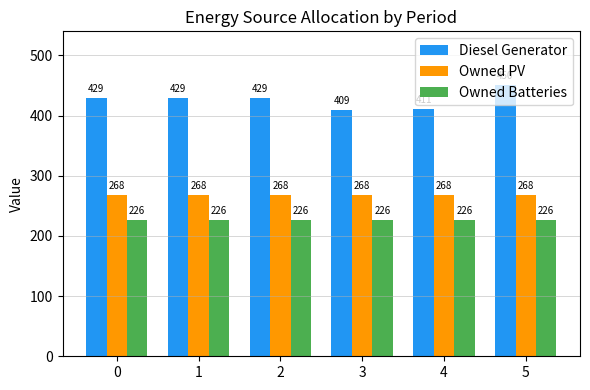

Which series has the largest total across all categories?

Diesel Generator